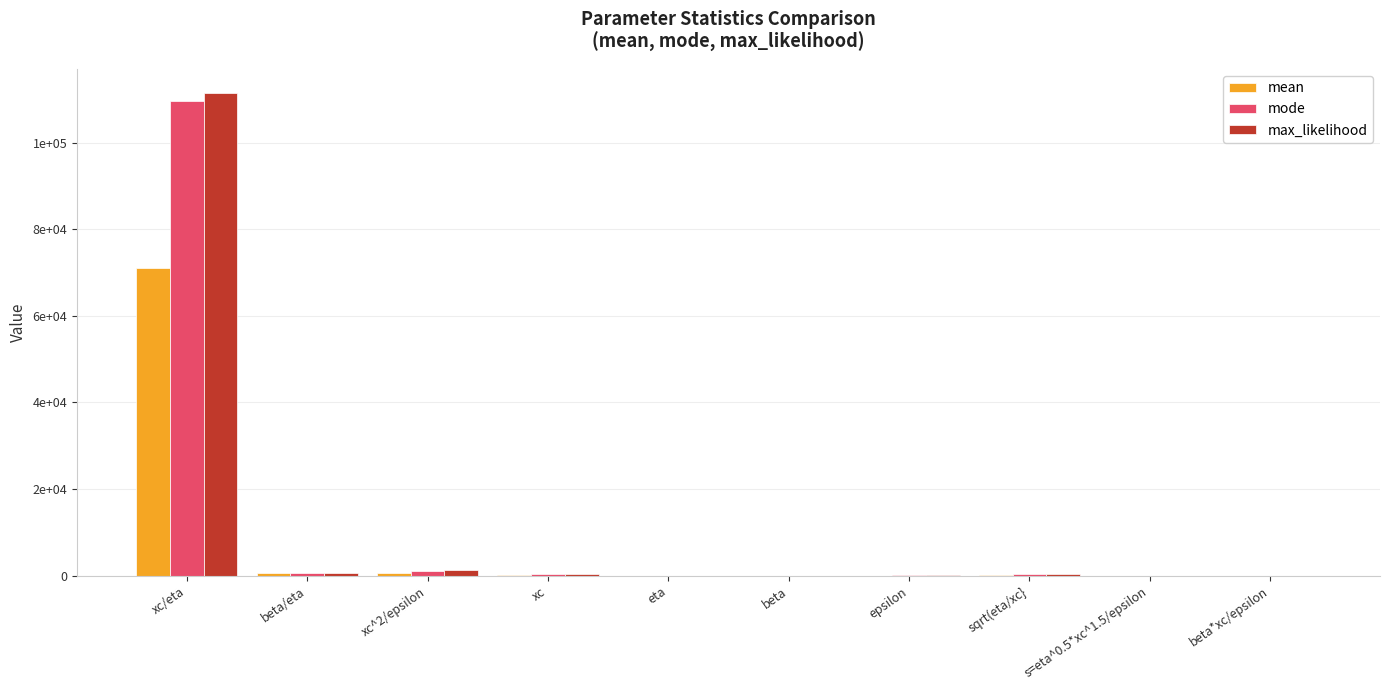

Is the value of mean at epsilon greater than the value of mode at beta/eta?

No